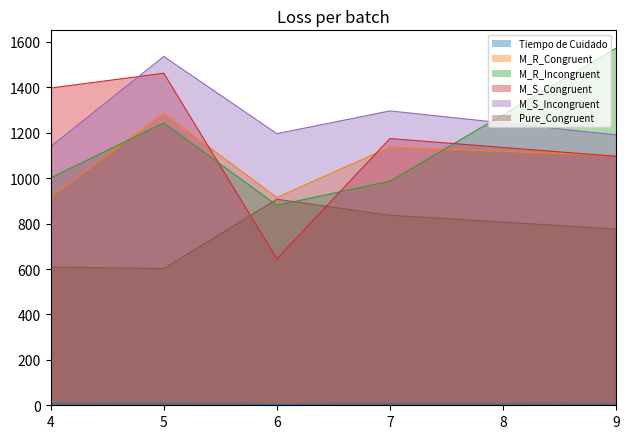

At which category is the sum across all series the highest?

5